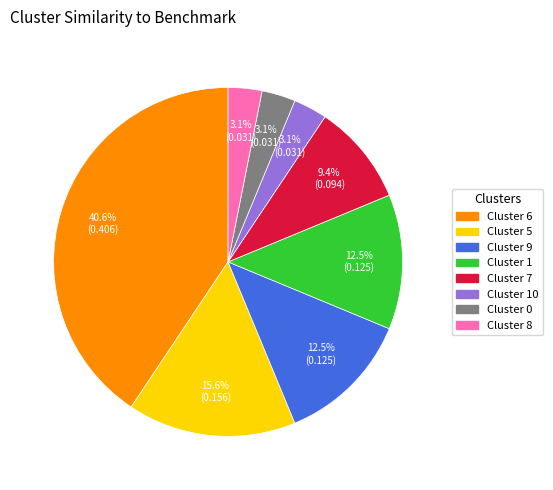

Does any single category account for the majority?

No